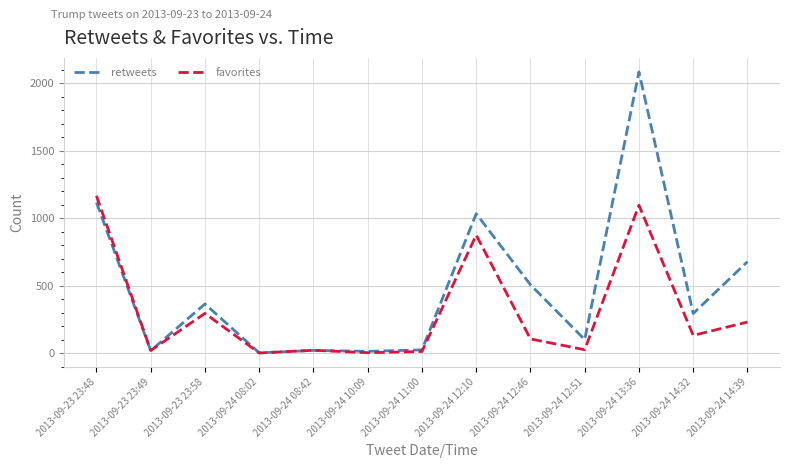

Rank the series by their maximum value, from highest to lowest.

retweets, favorites